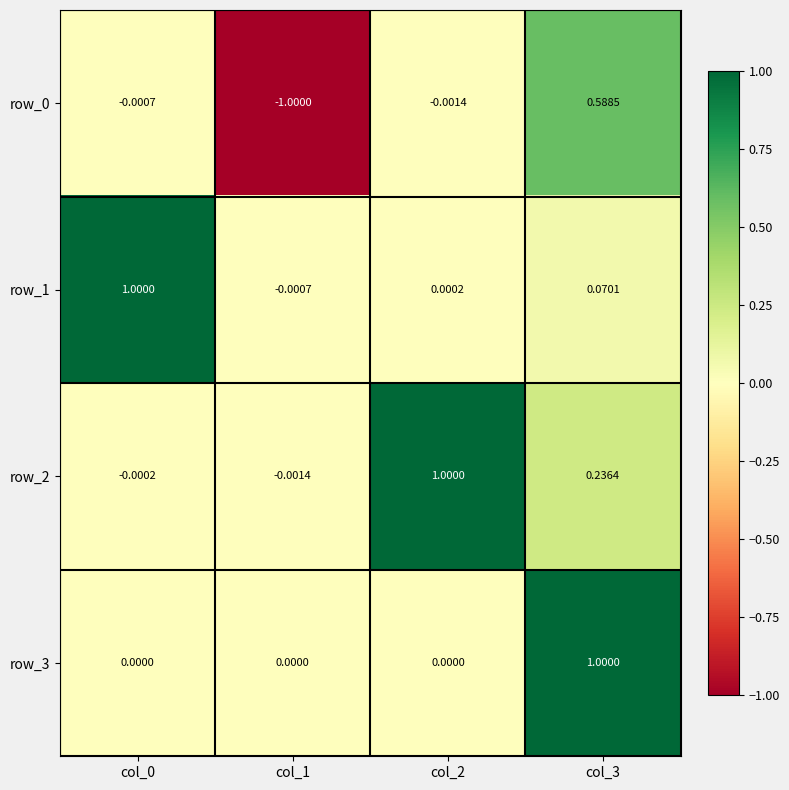

Which label corresponds to the smallest value in the chart?

col_1